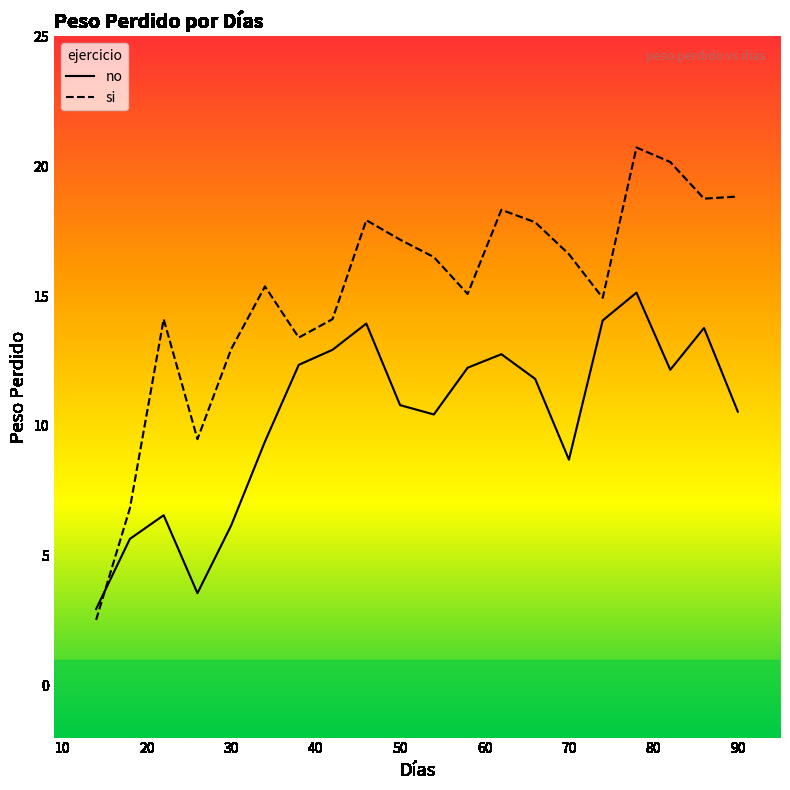

How many lines are shown in the chart?

2